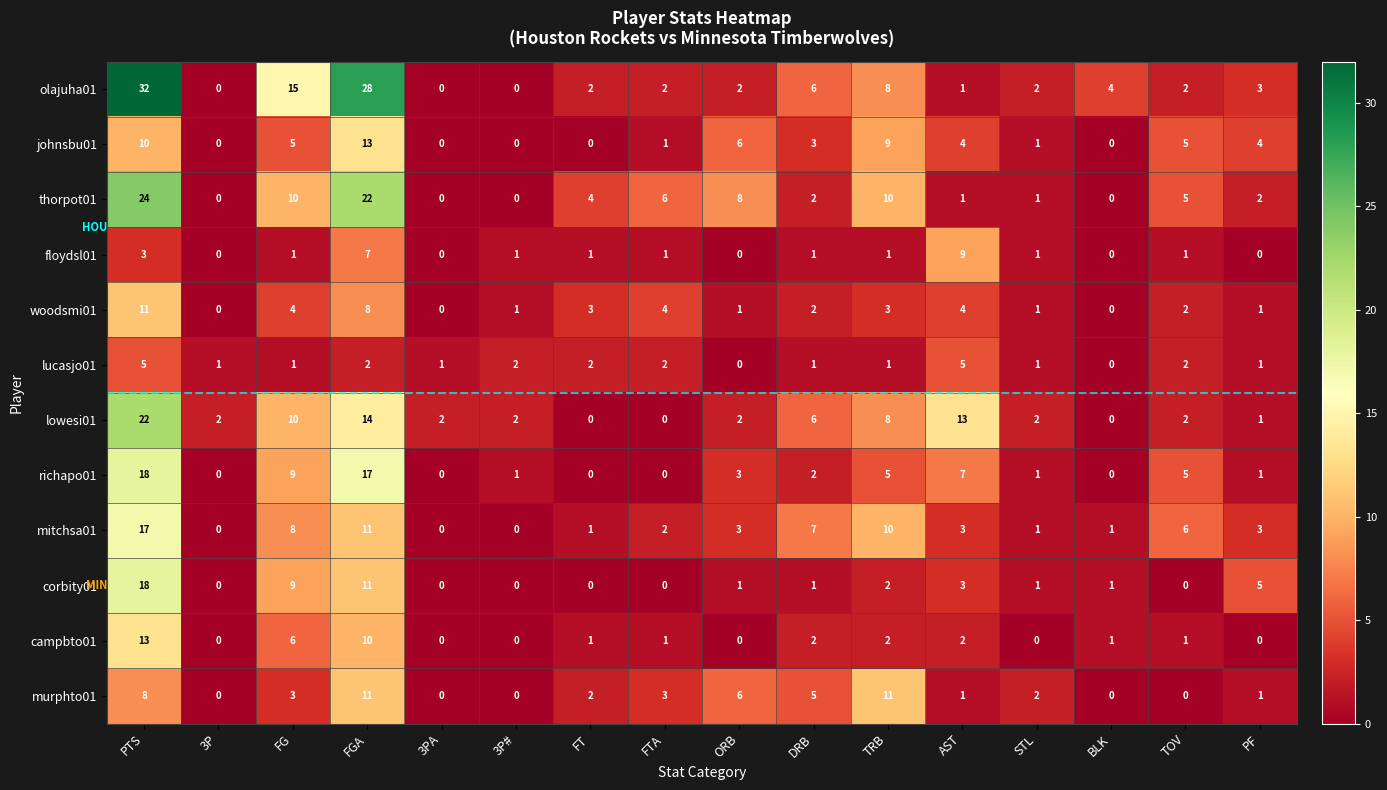

Is the value of mitchsa01 at PF greater than the value of corbity01 at BLK?

Yes